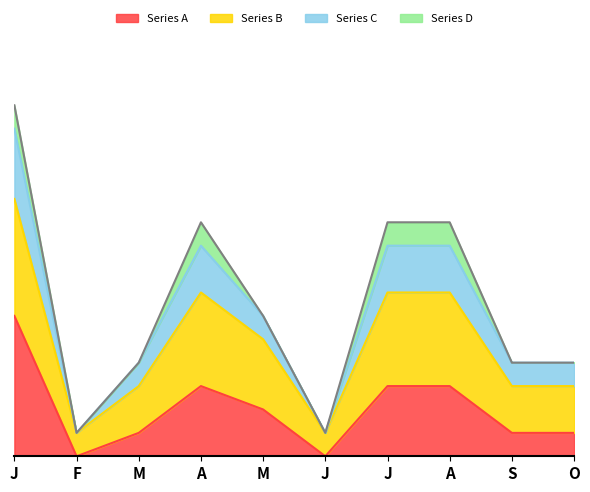

True or false: Series C has a value of 7 at S.

False